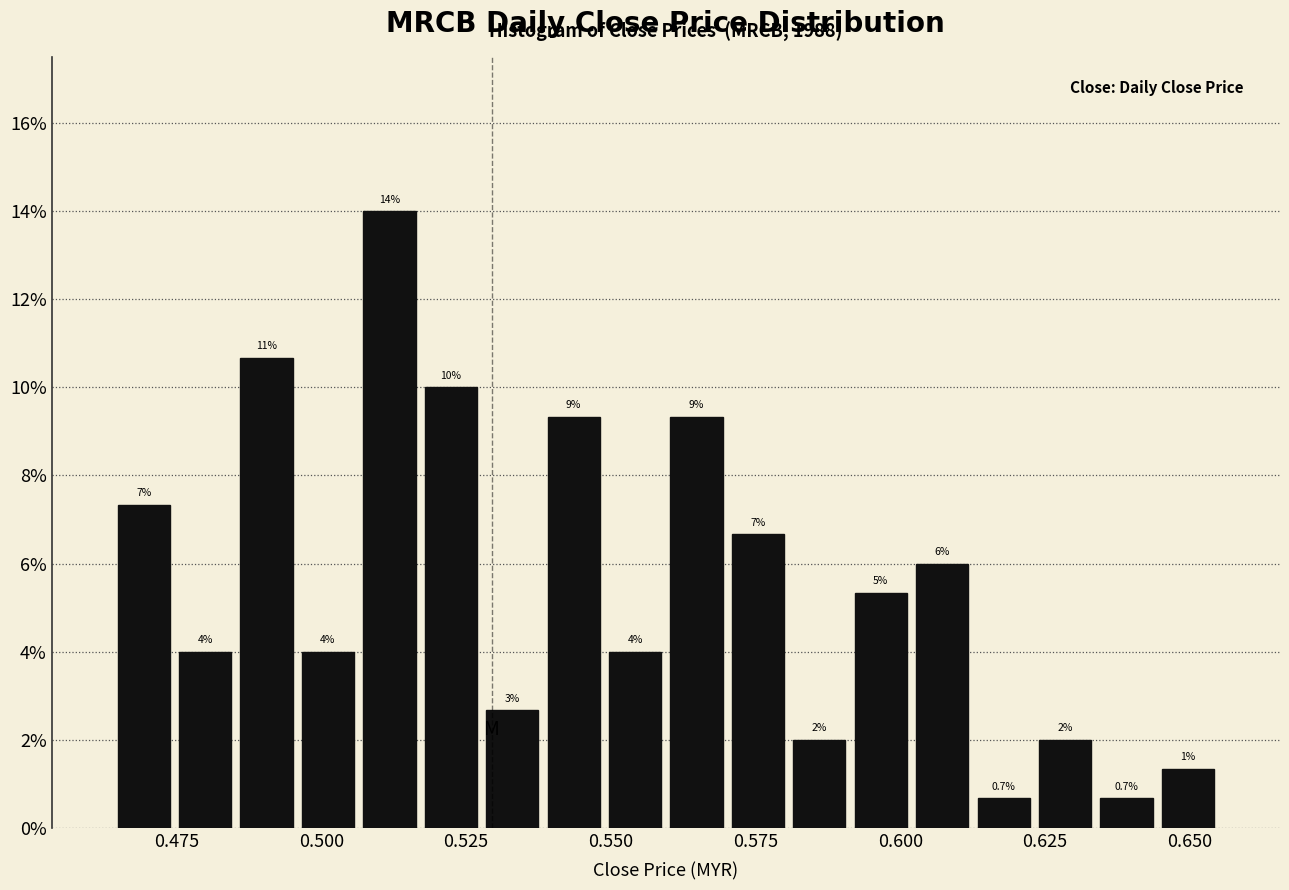

Read against the x-axis, roughly where is the centre of the tallest bar?

0.510